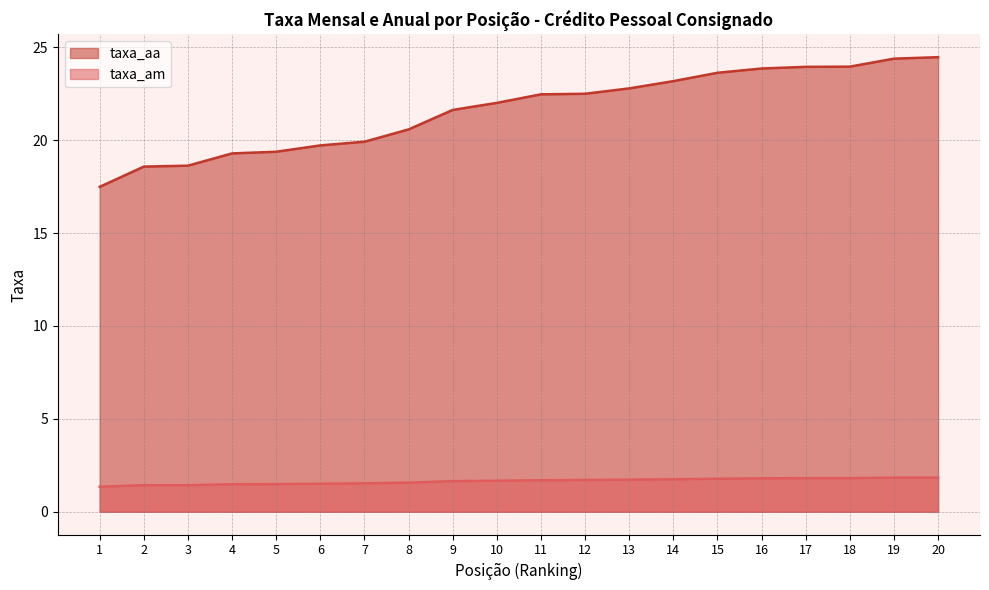

What are all the series names shown in the legend?

taxa_aa, taxa_am